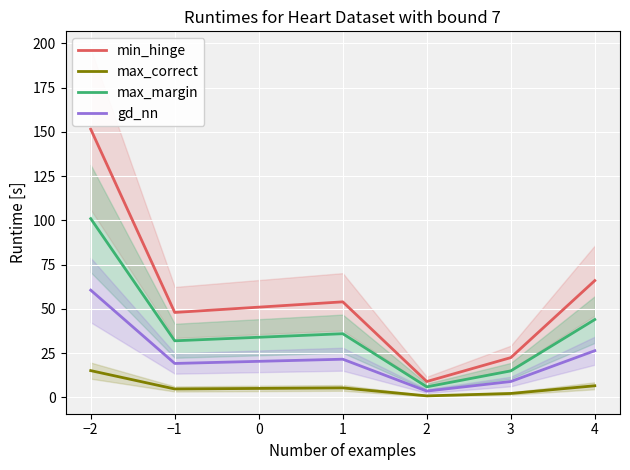

Is the value of gd_nn at 1 greater than the value of max_margin at −1?

No